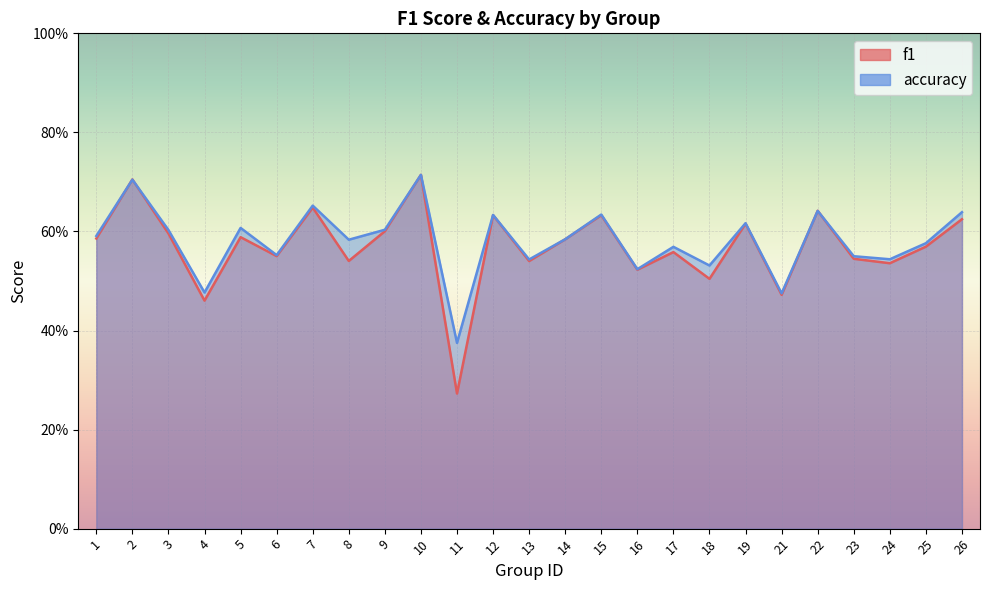

The value of f1 at 22 is 0.6. True or false?

True